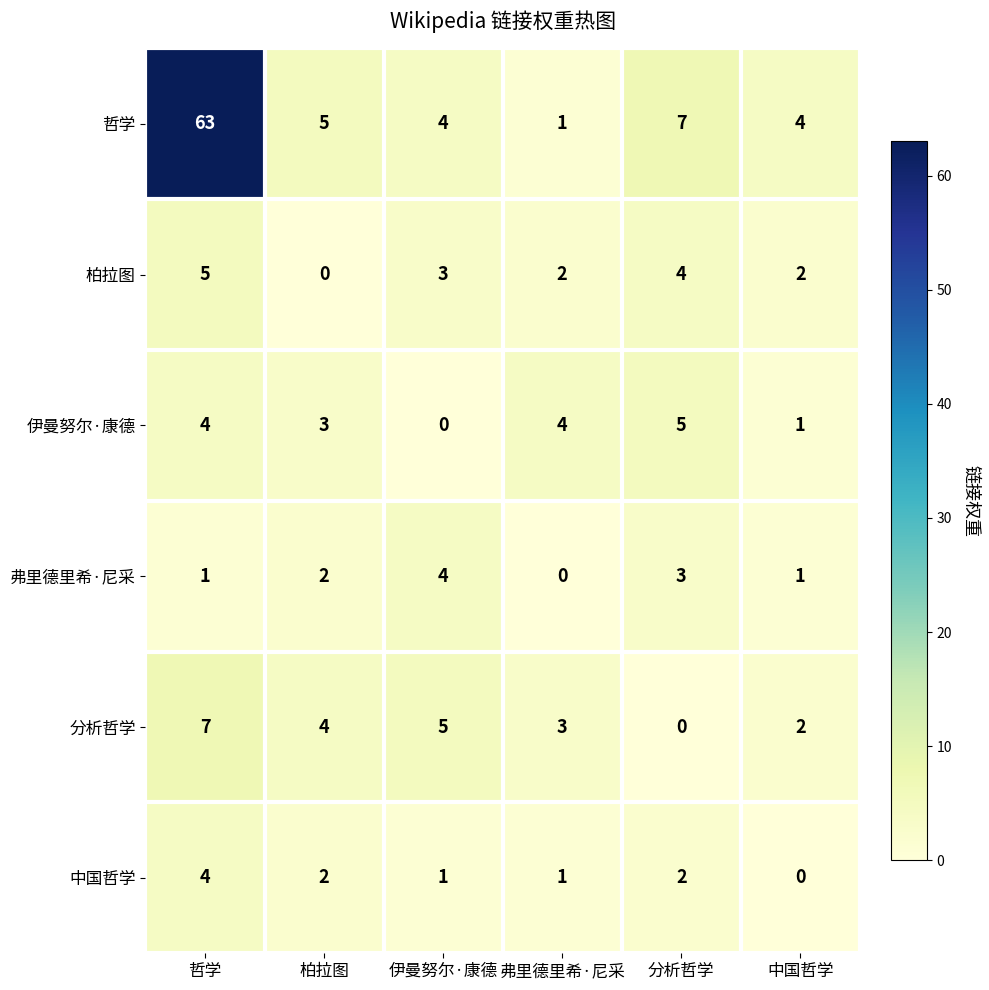

How many 分析哲学 values are between 2 and 5?

4